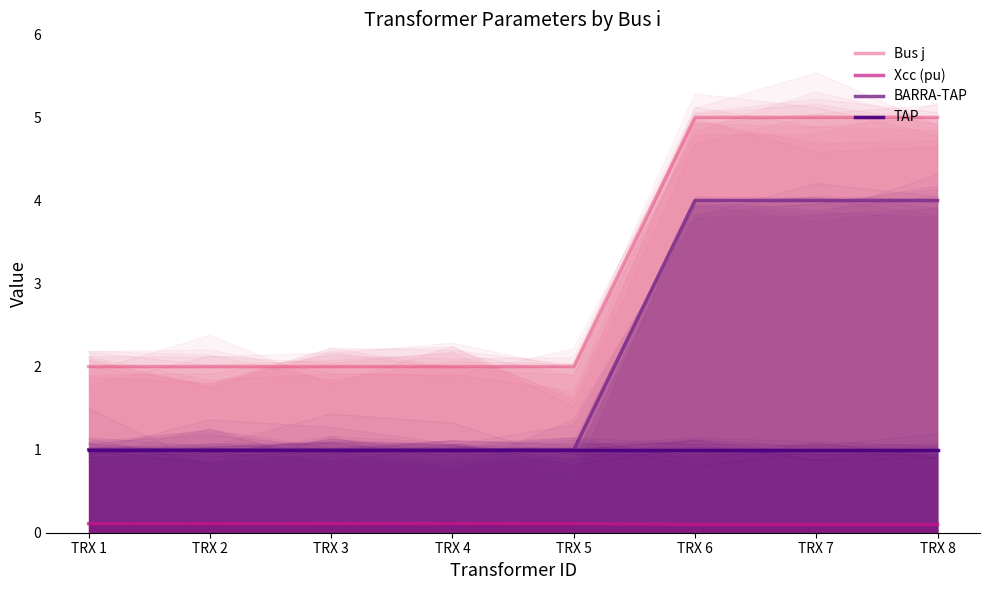

True or false: TAP and Xcc (pu) intersect in this chart.

False